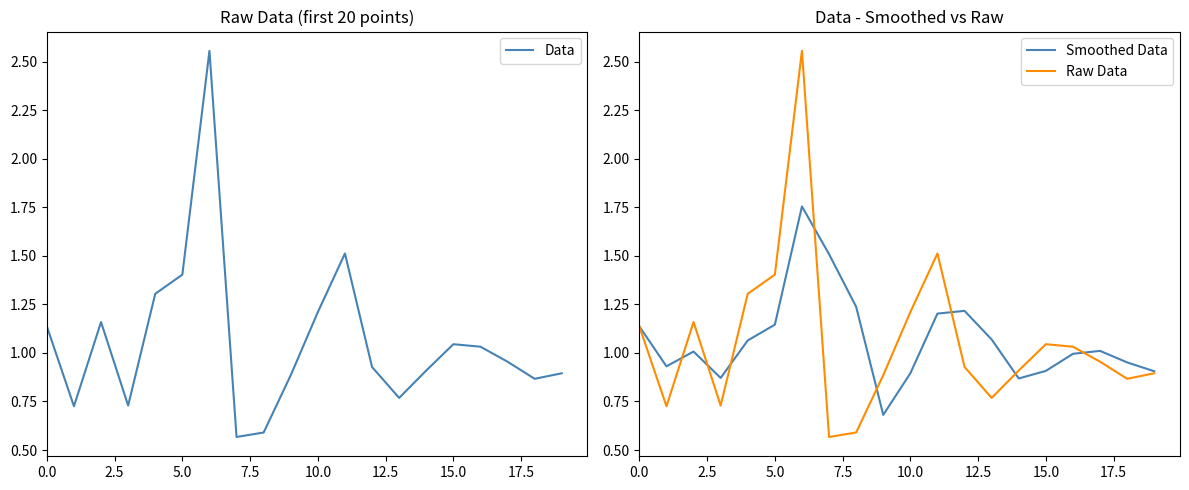

What is the spread (max minus min) of values at 12?

0.3